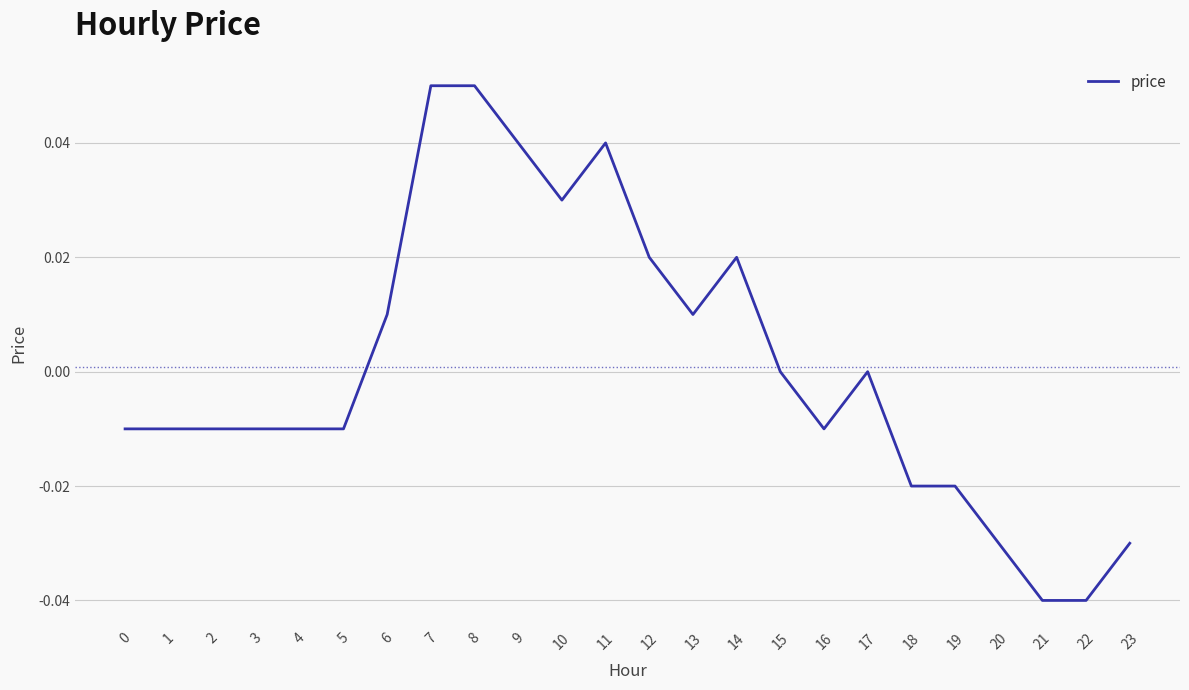

Which has a higher value, 2 or 13?

13